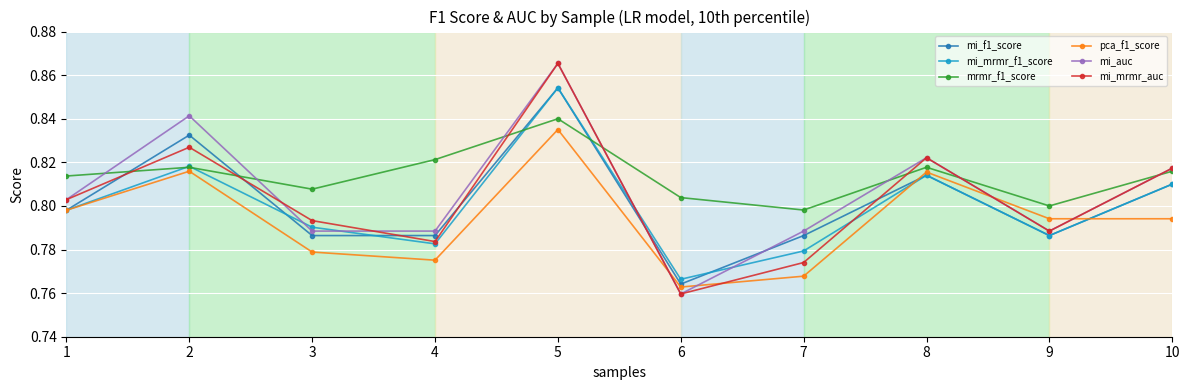

Between 1 and 2, which series saw the biggest shift?

mi_auc